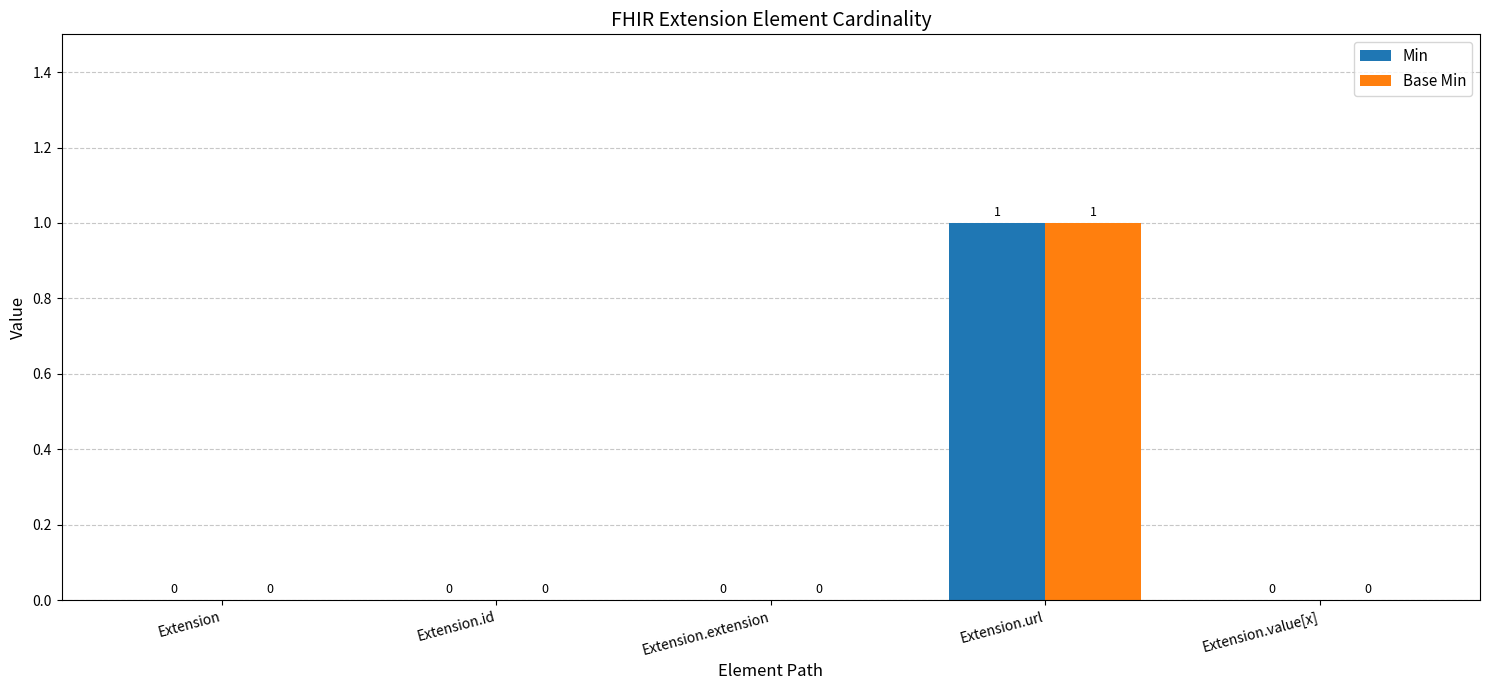

Is it true that Min equals 0 at Extension.value[x]?

True